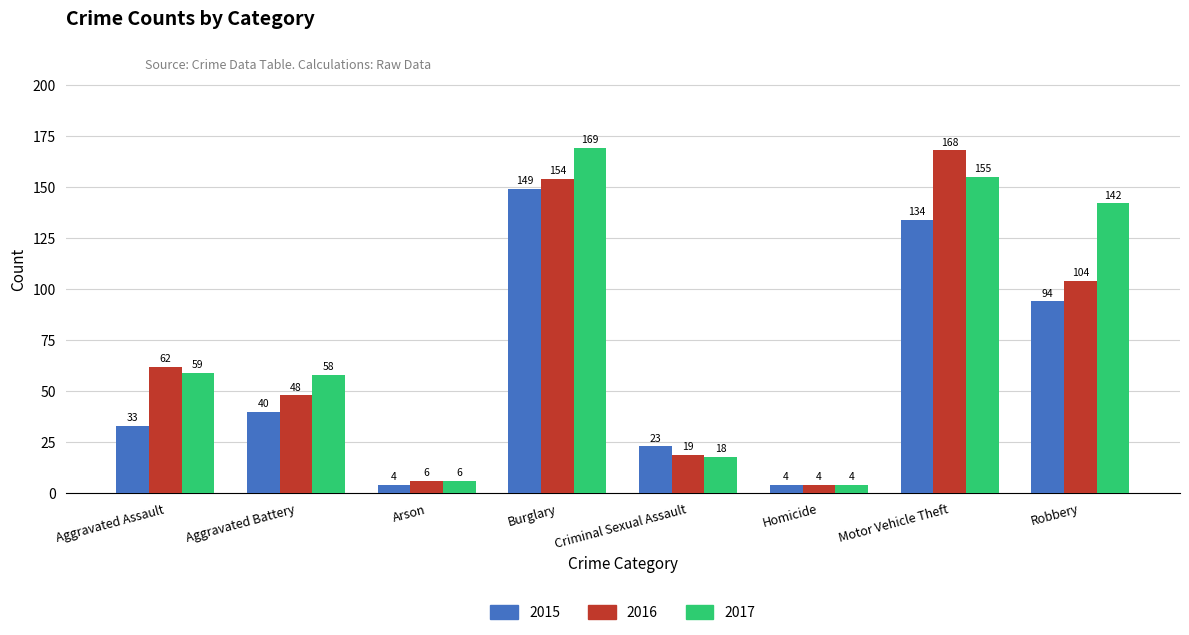

How many data points does each series have?

8